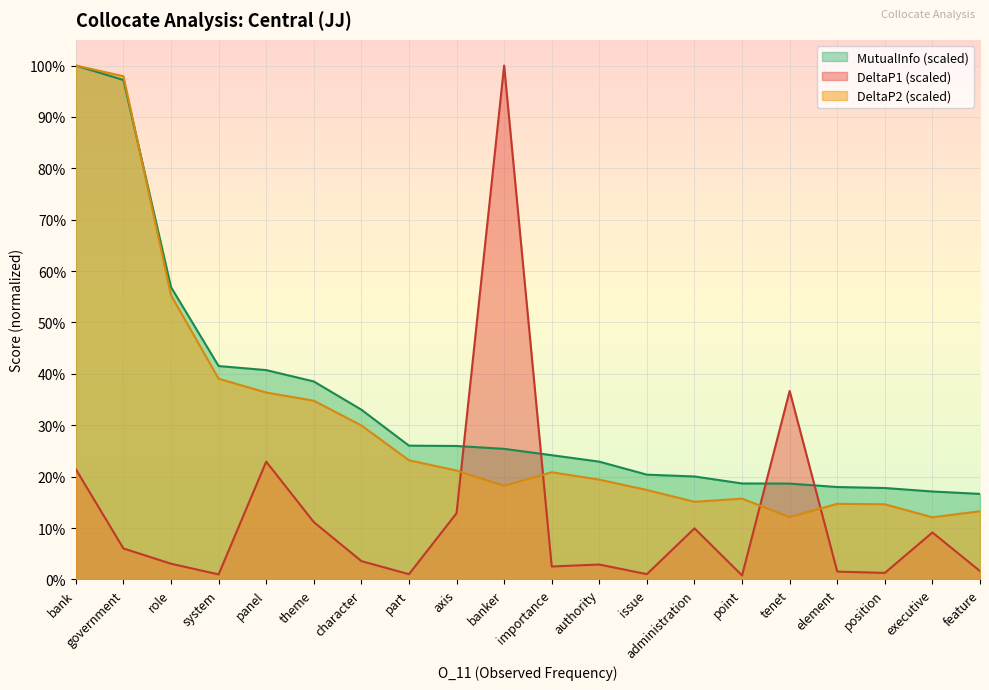

How many interior local peaks does the DeltaP2 series have?

3